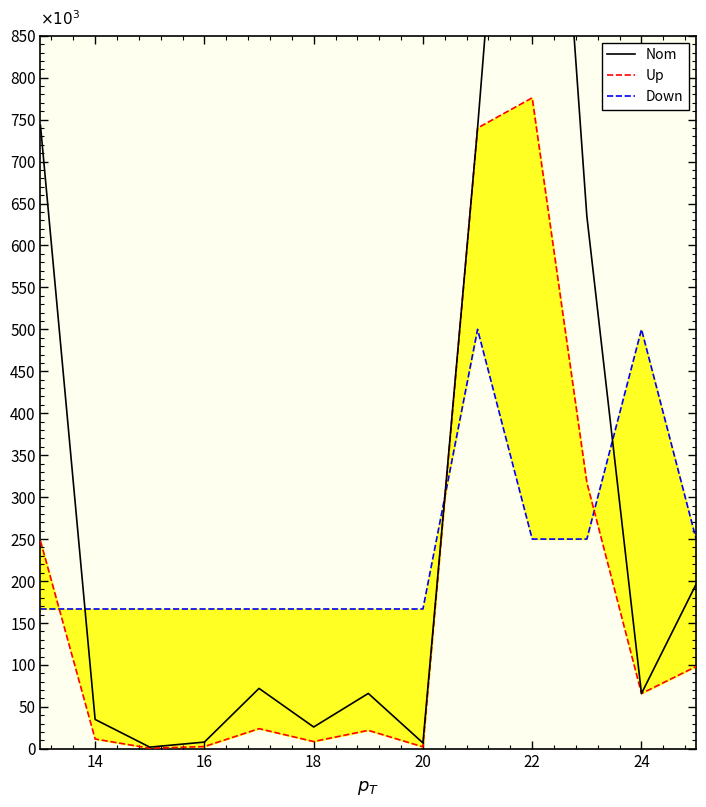

Is it true that Nom equals 1.1 at 16?

False